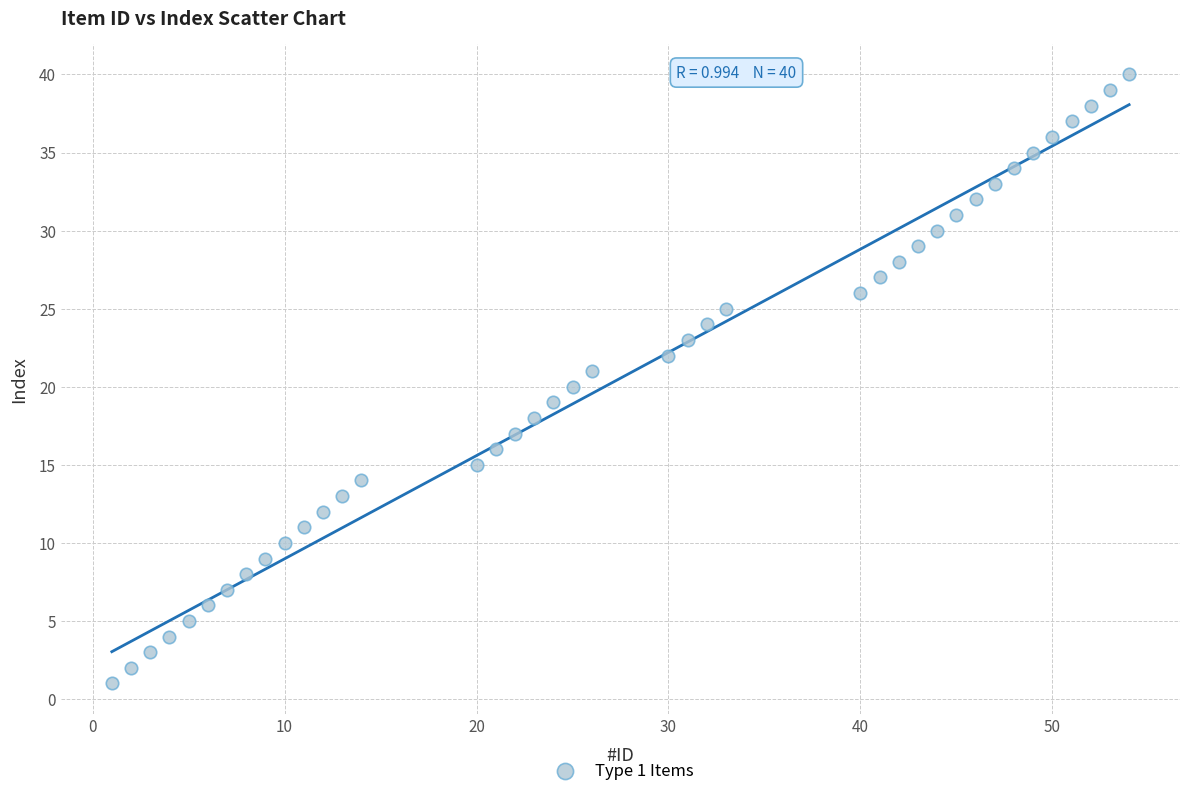

What is the range of X values (max minus min)?

53